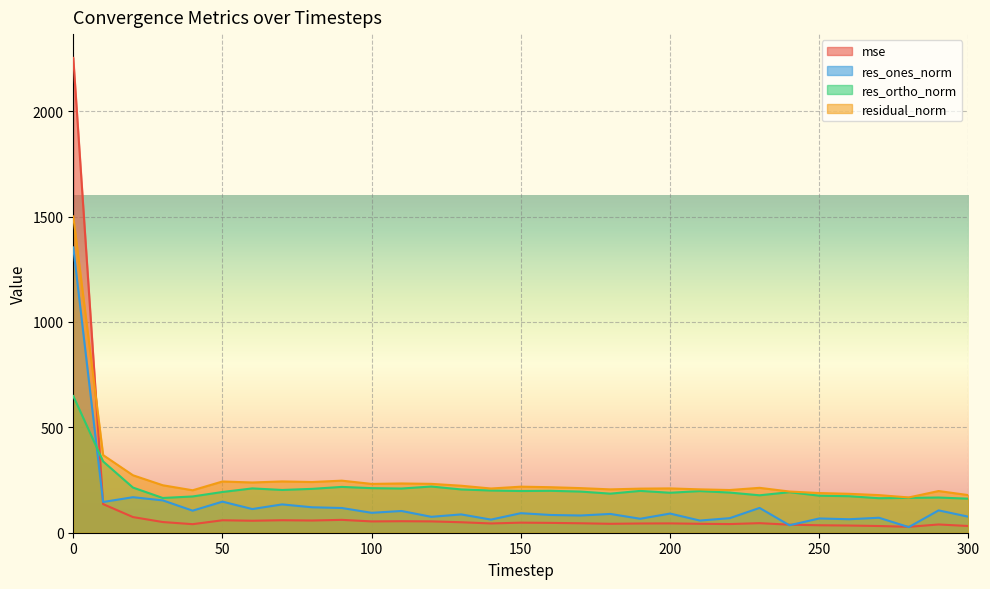

True or false: res_ortho_norm and residual_norm cross at least once.

False